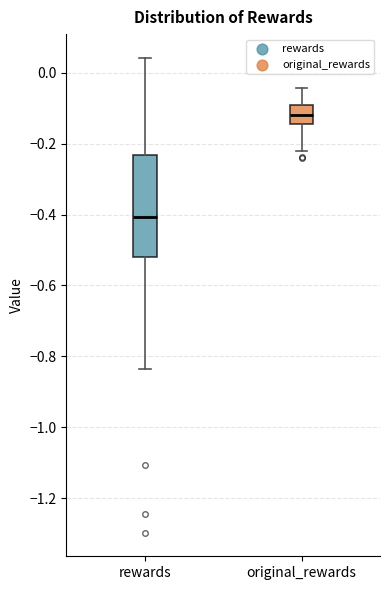

Reading left to right, transcribe this box plot: for each box, give where its median line is, the range the box spans, and where its two whiskers end, as read against the y-axis. The values are not printed on the chart, so give them approximately, as read against the axis.

rewards: median -0.40, box -0.52 to -0.24, whiskers -0.84 to 0.04
original_rewards: median -0.12, box -0.14 to -0.10, whiskers -0.22 to -0.04